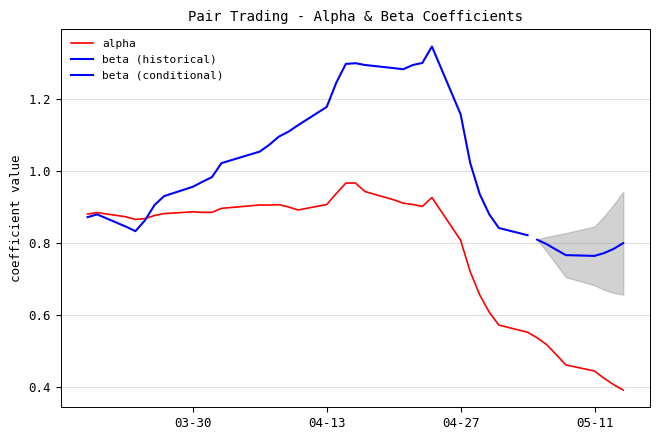

Is it true that alpha equals 1.2 at 04-27?

False